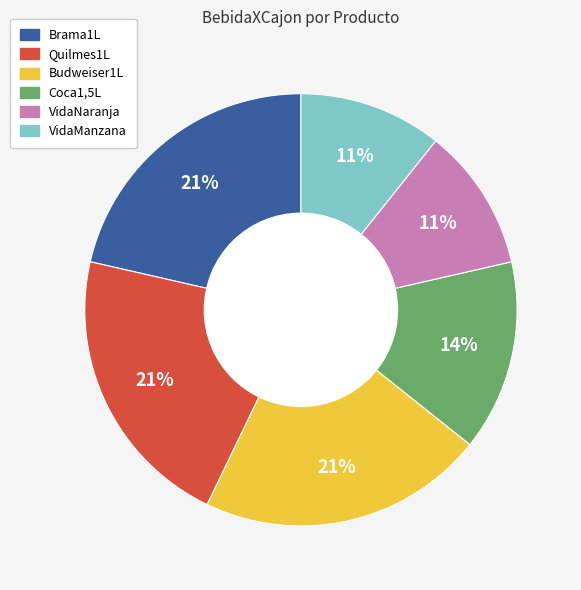

What percentage is the Budweiser1L slice, to the nearest percent?

21%